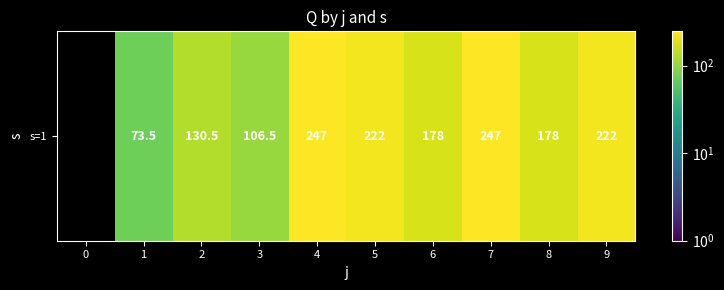

What is the maximum value shown in the chart?

247.0